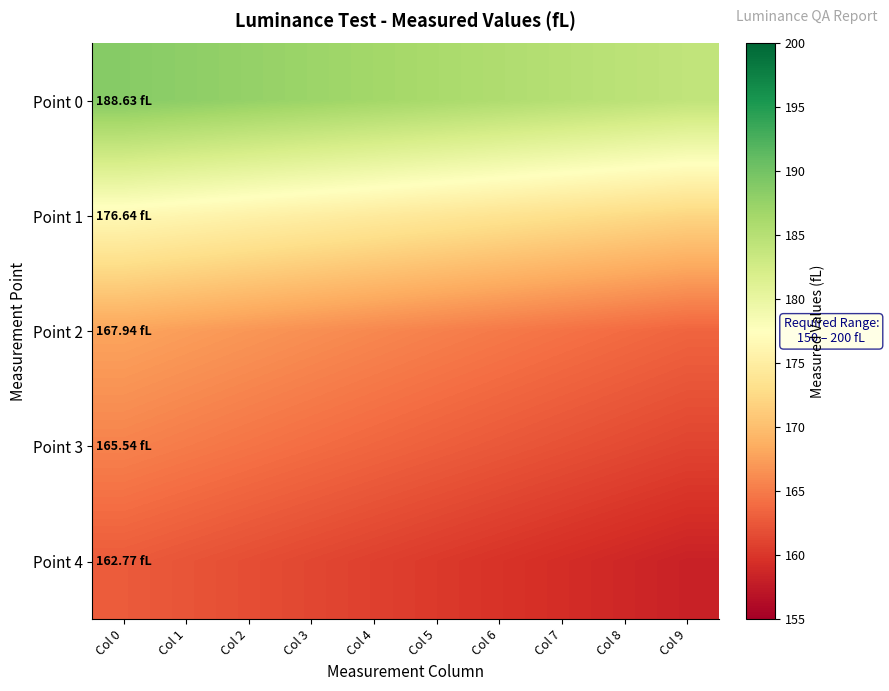

Which series has the largest total across all categories?

Point 0